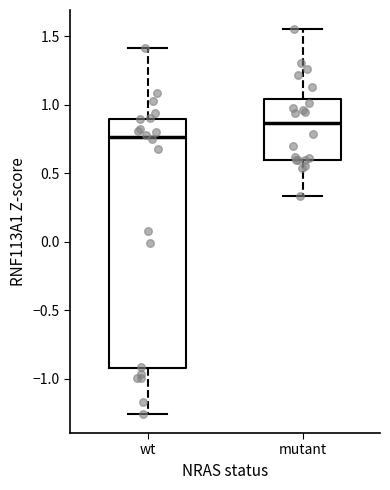

Reading left to right, transcribe this box plot: for each box, give where its median line is, the range the box spans, and where its two whiskers end, as read against the y-axis. The values are not printed on the chart, so give them approximately, as read against the axis.

wt: median 0.75, box -0.90 to 0.90, whiskers -1.25 to 1.40
mutant: median 0.85, box 0.60 to 1.05, whiskers 0.35 to 1.55